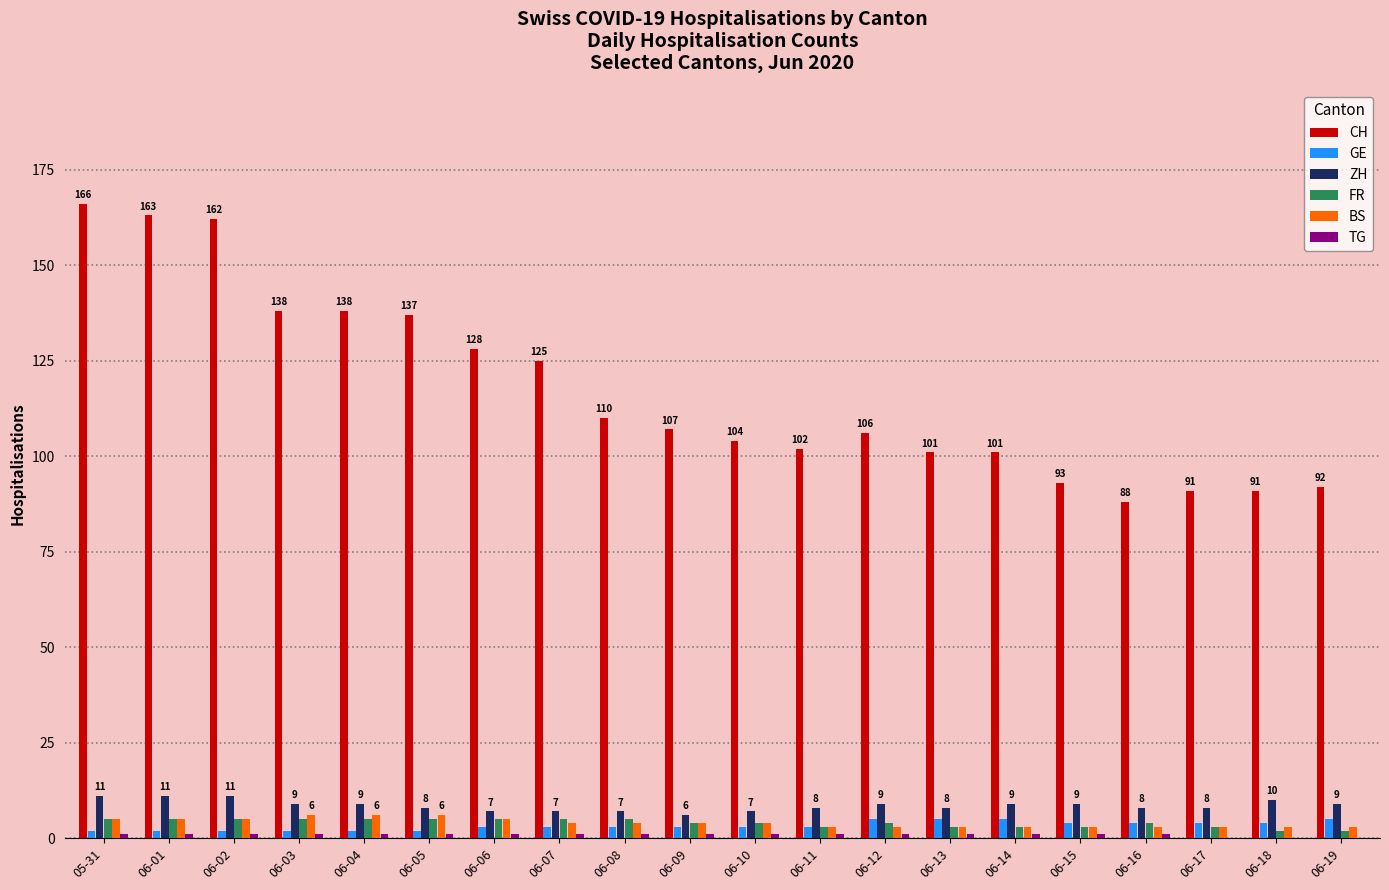

The GE series shows 5 at 06-19. True or false?

True